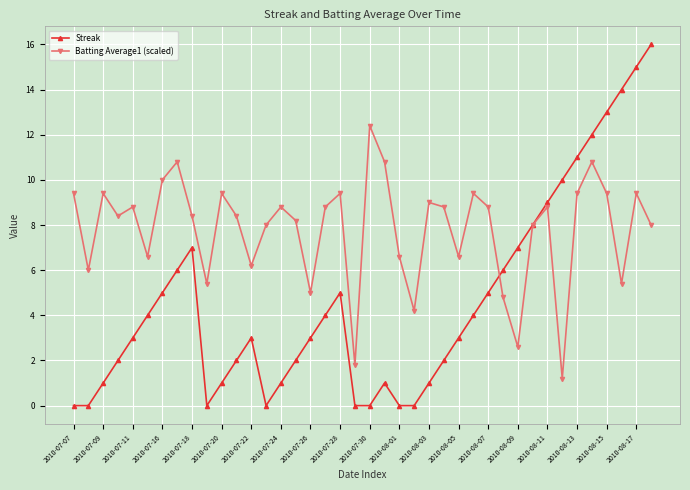

What is the greatest value displayed?

16.0